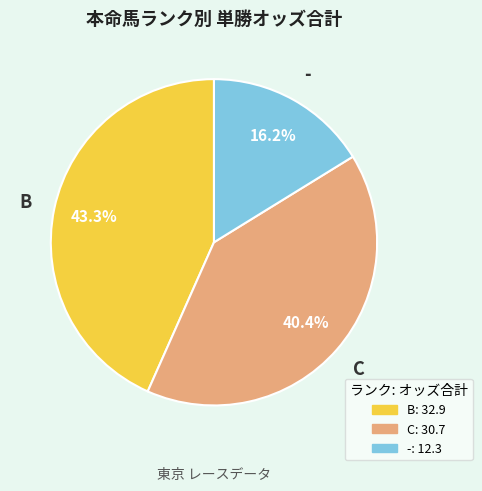

Is there a majority slice in this chart?

No